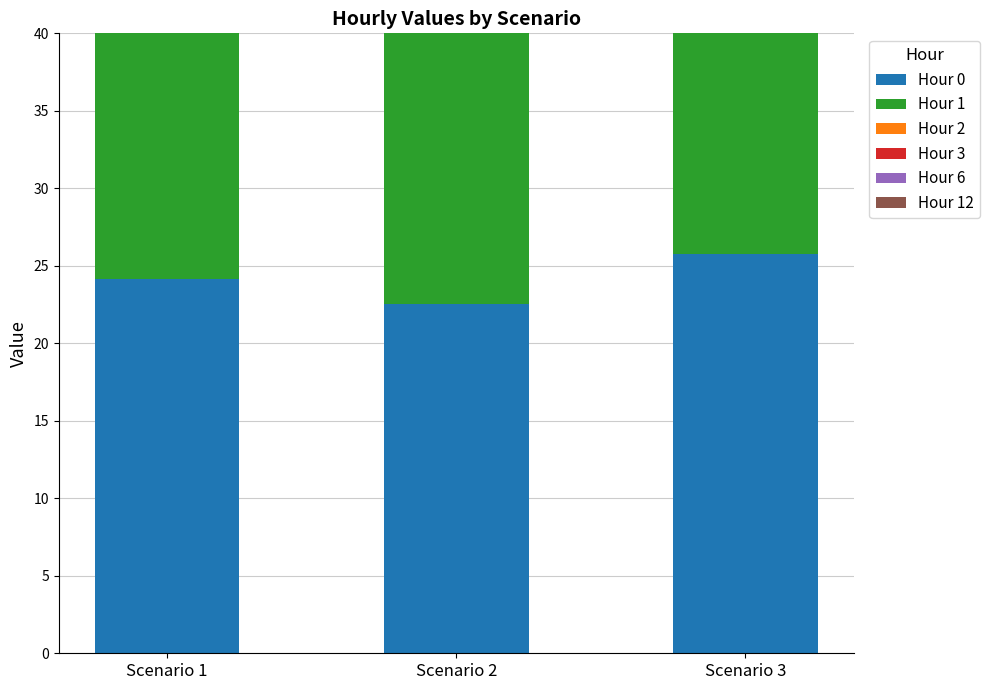

What is the difference between the highest and lowest values at Scenario 2?

6.6